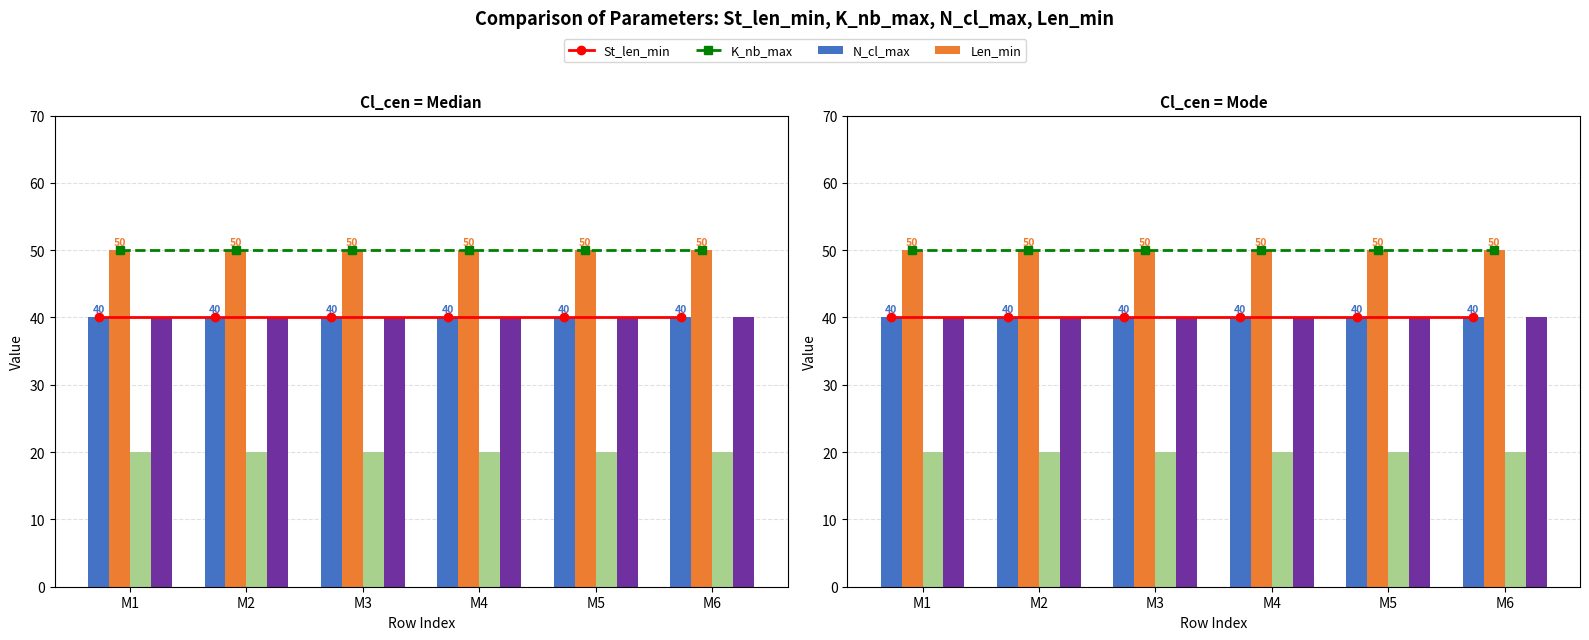

Between M1 and M4, which series saw the biggest shift?

St_len_min Line